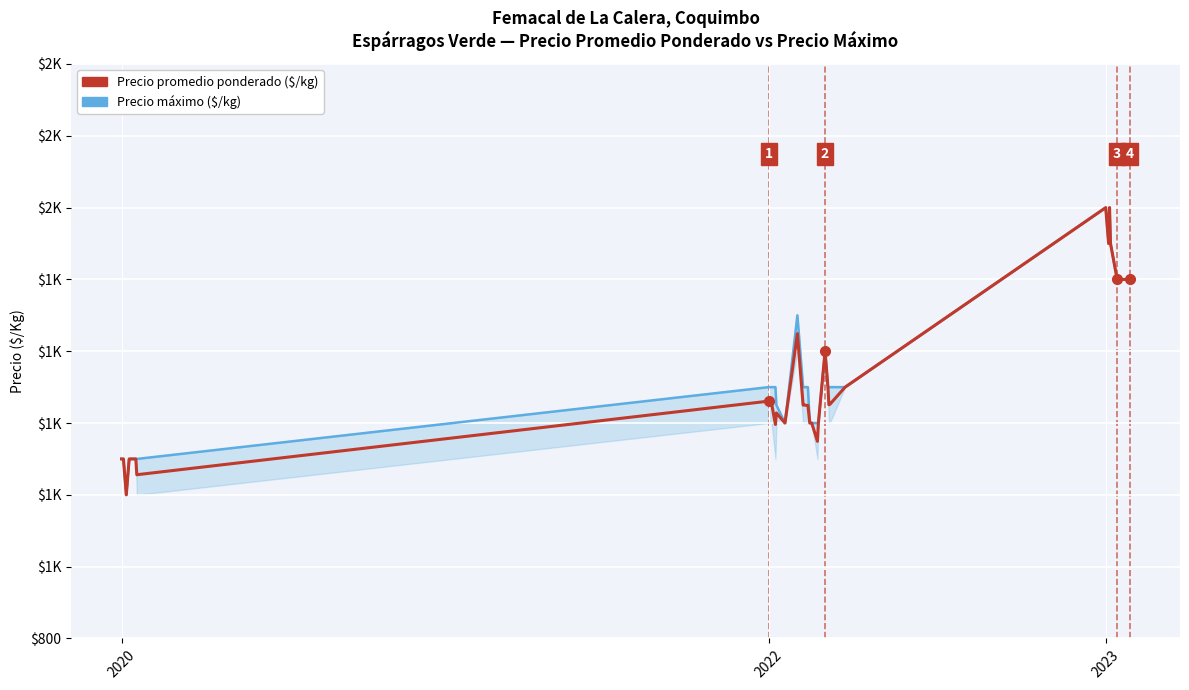

Between 10 and 12, which series saw the biggest shift?

Precio máximo